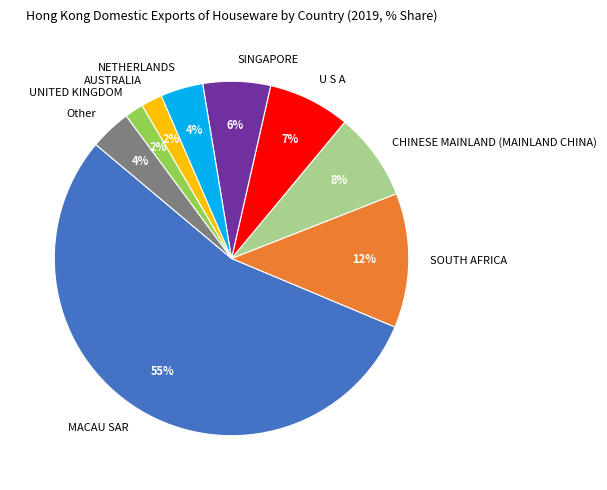

Which has a higher value, SOUTH AFRICA or NETHERLANDS?

SOUTH AFRICA